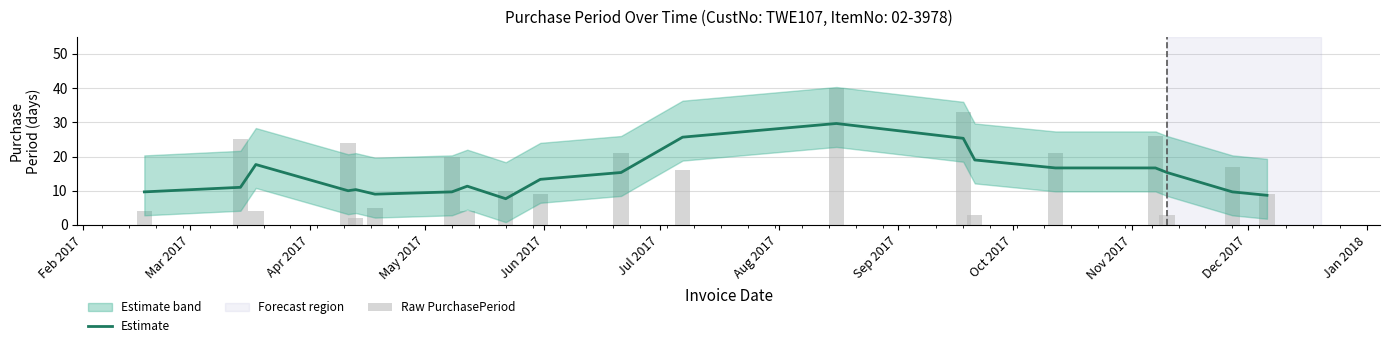

What is the difference between the maximum and minimum values in the Raw PurchasePeriod series?

38.0